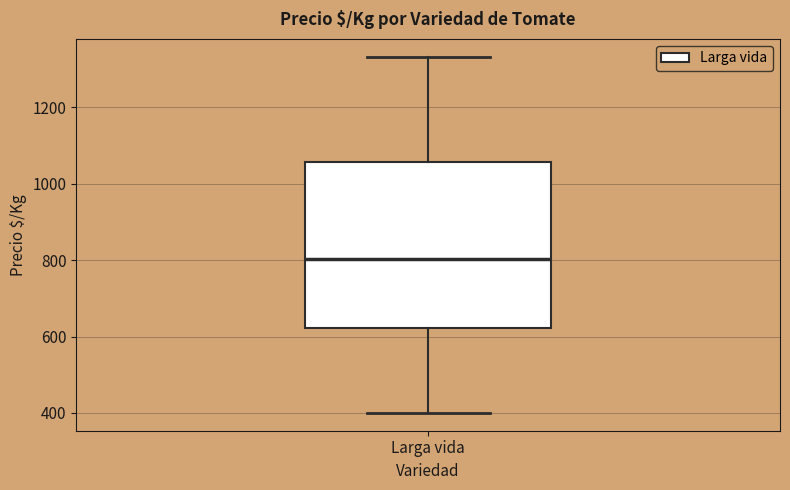

Where does the lower whisker of the box for Larga vida end on the y-axis? The values are not printed on the chart, so give them approximately, as read against the axis.

400